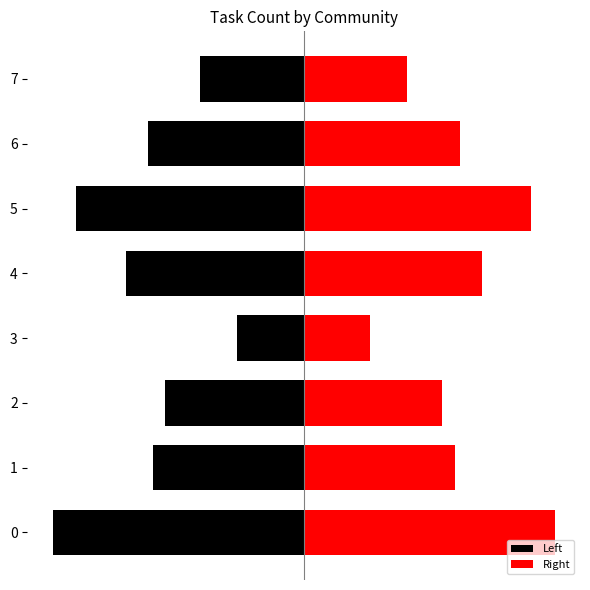

What is the smallest value displayed?

-158